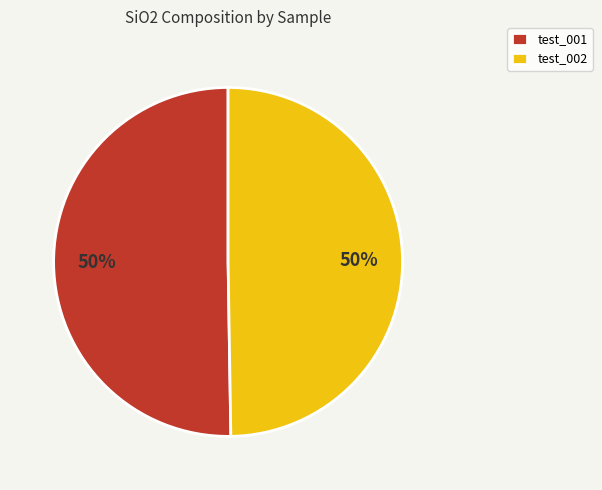

Approximately how many times larger is the value at test_001 compared to test_002?

1.0